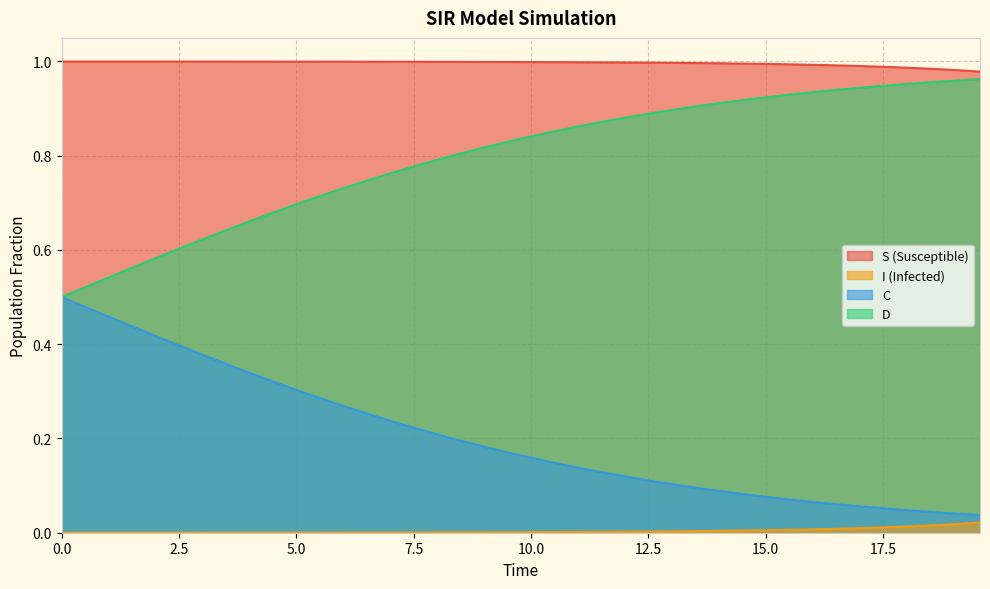

How many lines are shown in the chart?

4